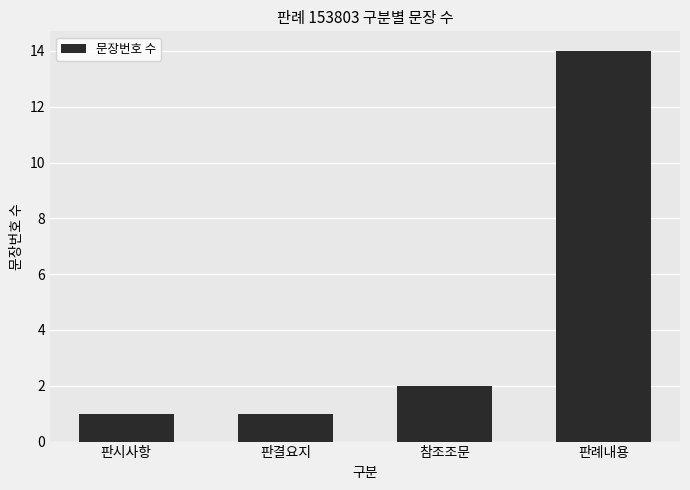

Does the chart contain any negative values?

No